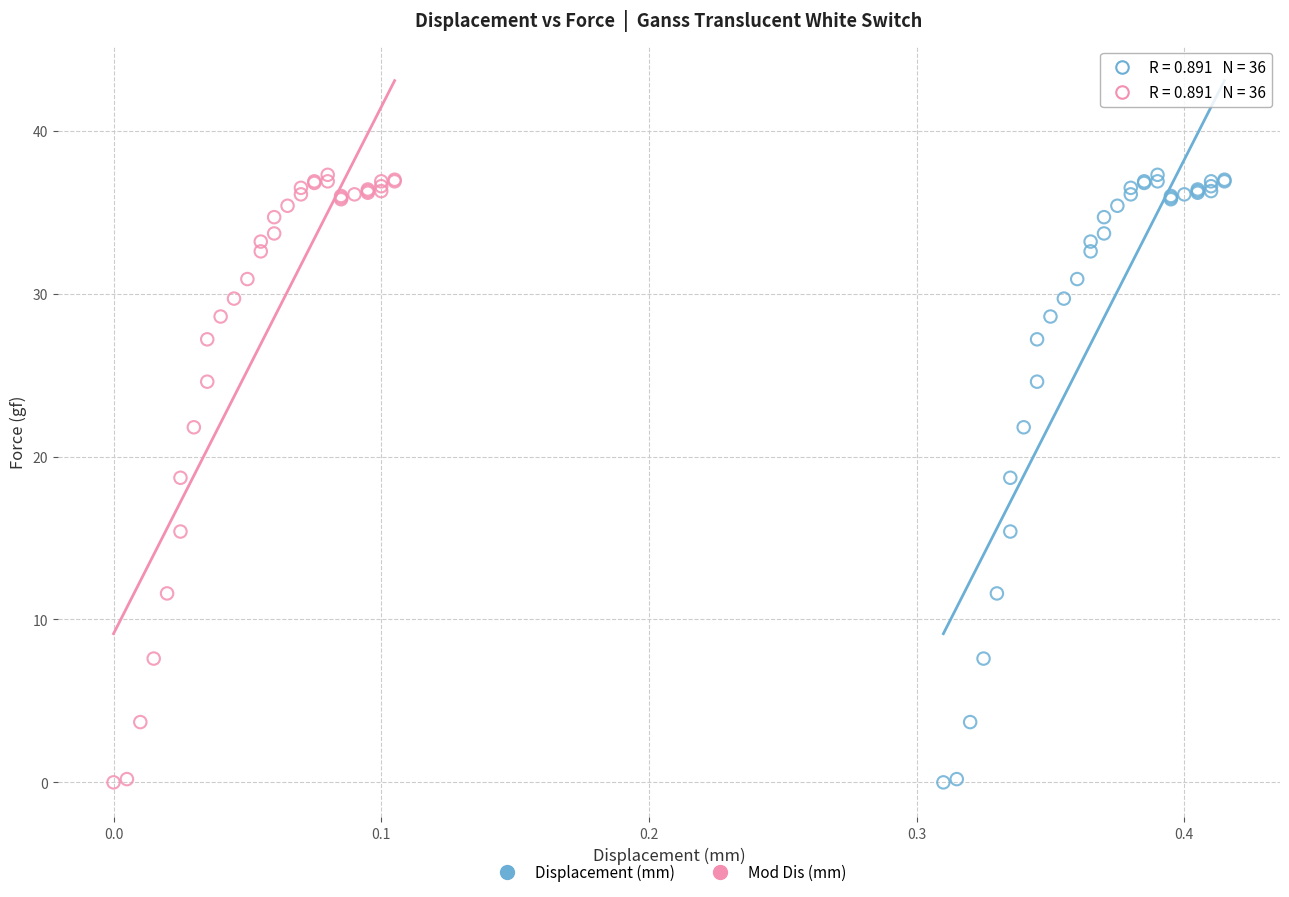

What are all the series names shown in the legend?

Displacement (mm), Mod Dis (mm)